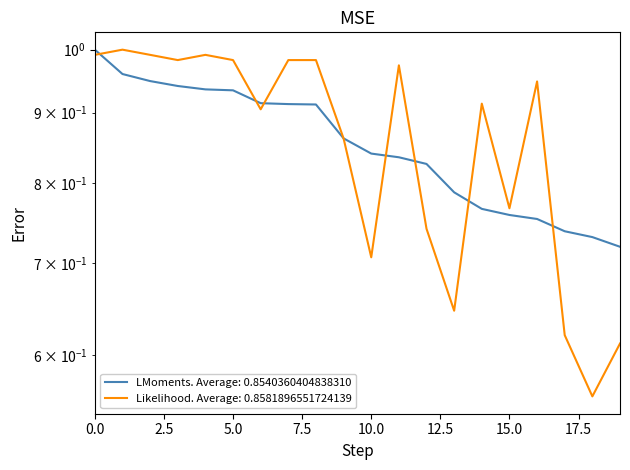

Reading right to left, extract all data points from this chart.

Points: 0.7	0.7	0.7	0.8	0.8	0.8	0.8	0.8	0.8	0.8	0.9	0.9	0.9	0.9	0.9	0.9	0.9	0.9	1.0	1.0
Entries: 0.6	0.6	0.6	0.9	0.8	0.9	0.6	0.7	1.0	0.7	0.9	1.0	1.0	0.9	1.0	1.0	1.0	1.0	1.0	1.0